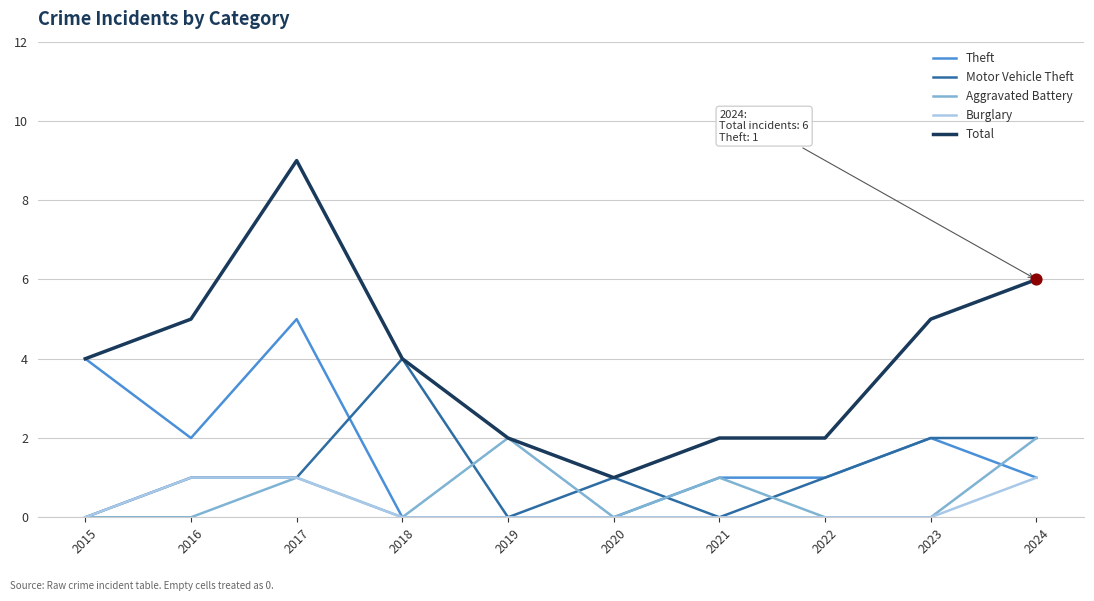

Which series has the widest spread of values?

Total